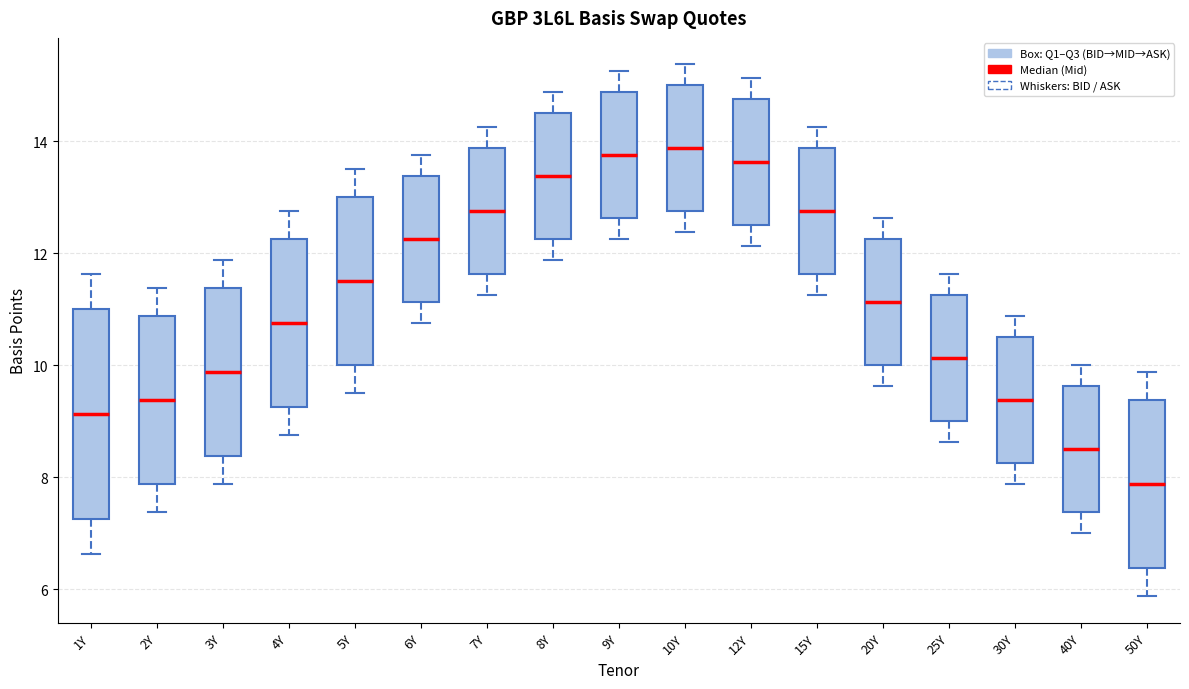

Which box is the tallest, from its lower edge to its upper edge?

1Y